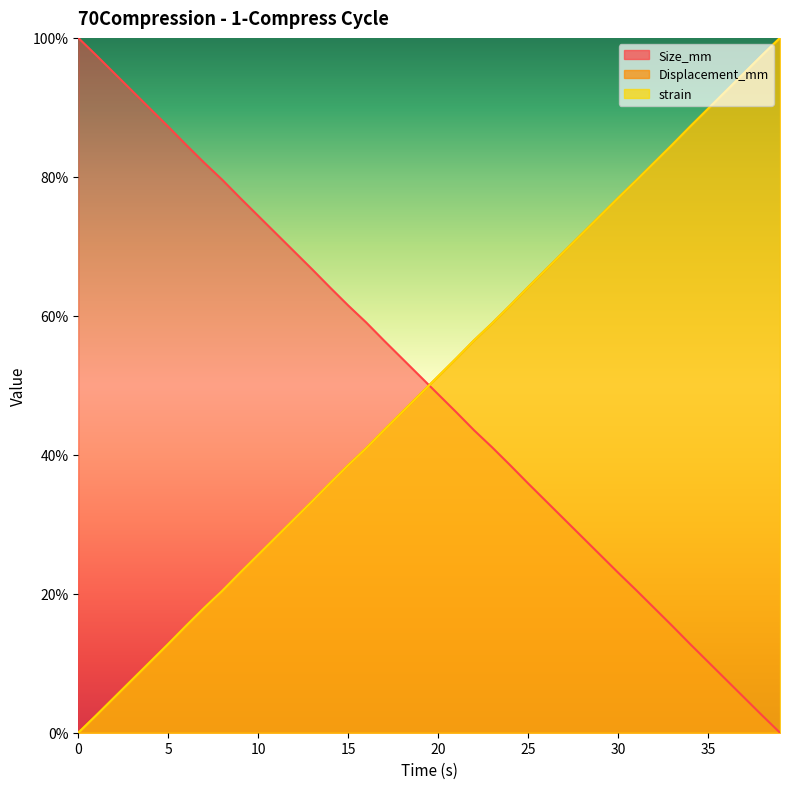

What is the label of the 13th point from the left?

12.0